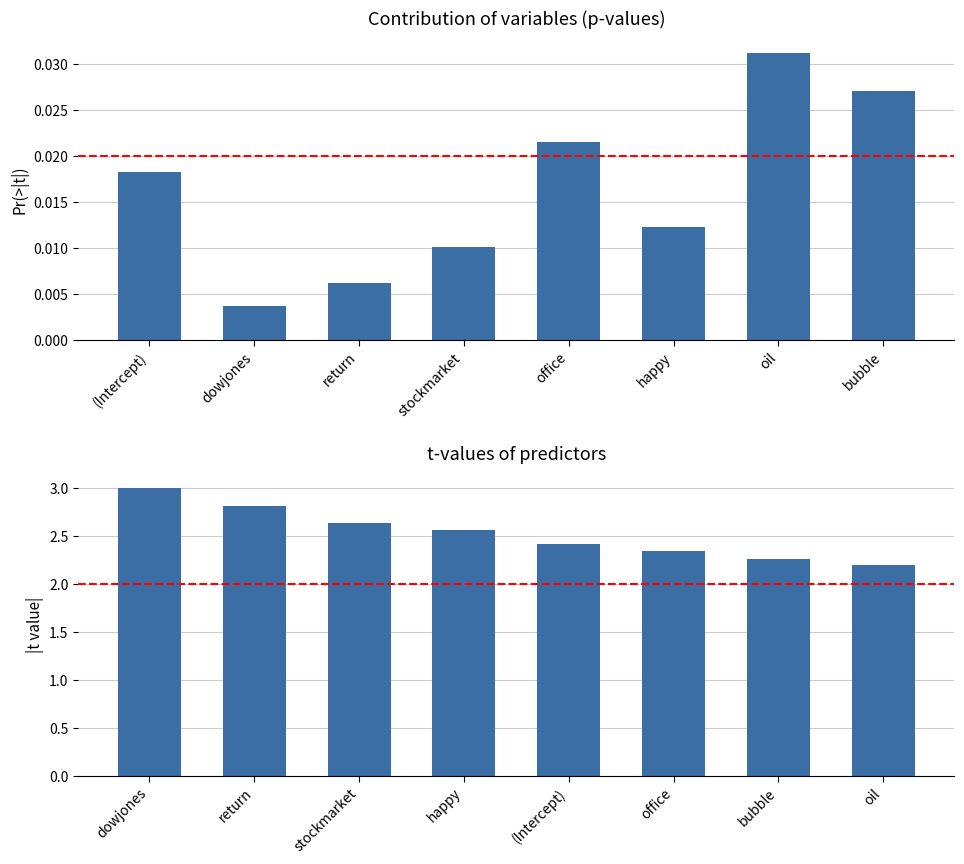

Which has a higher value, happy or return?

happy